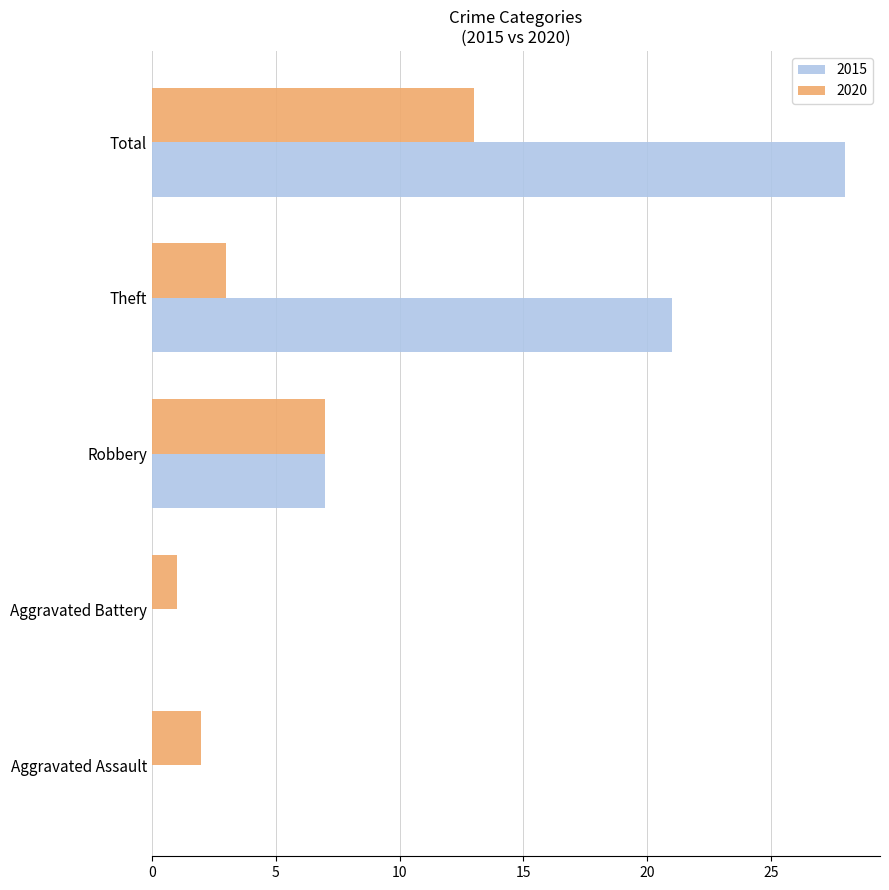

What is the sum of all 2015 values?

56